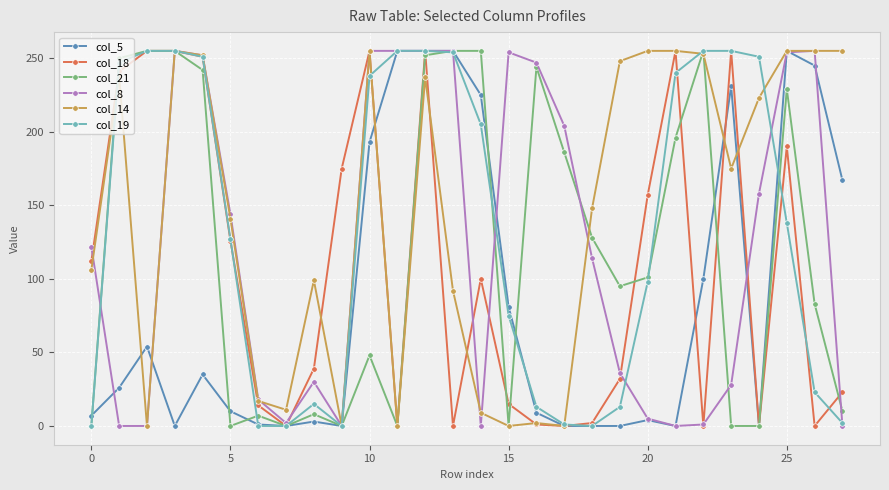

What is the maximum value shown in the chart?

255